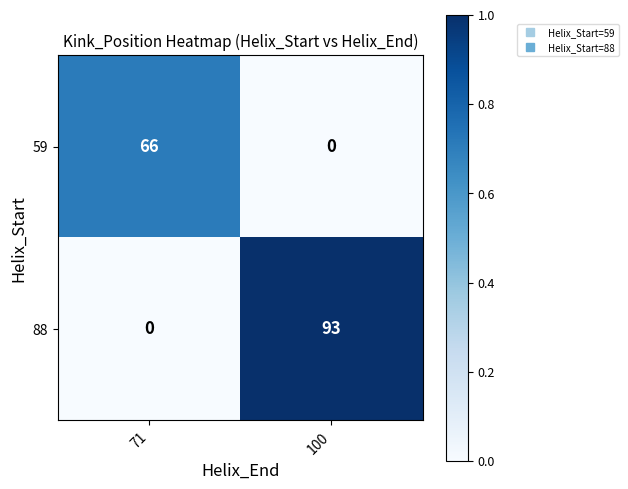

Where is 88 nearest to the value 46?

71